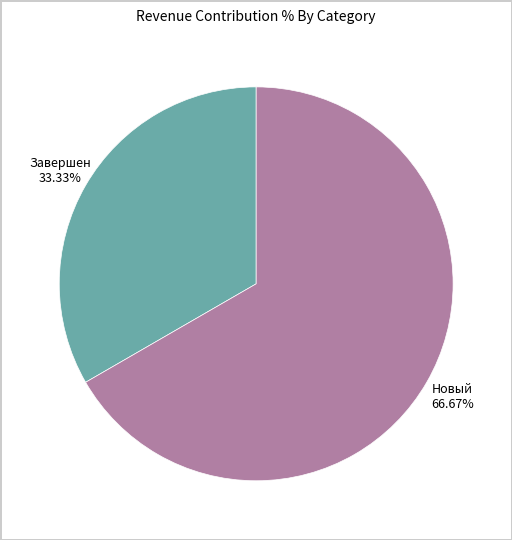

Which slice is the smallest?

Завершен